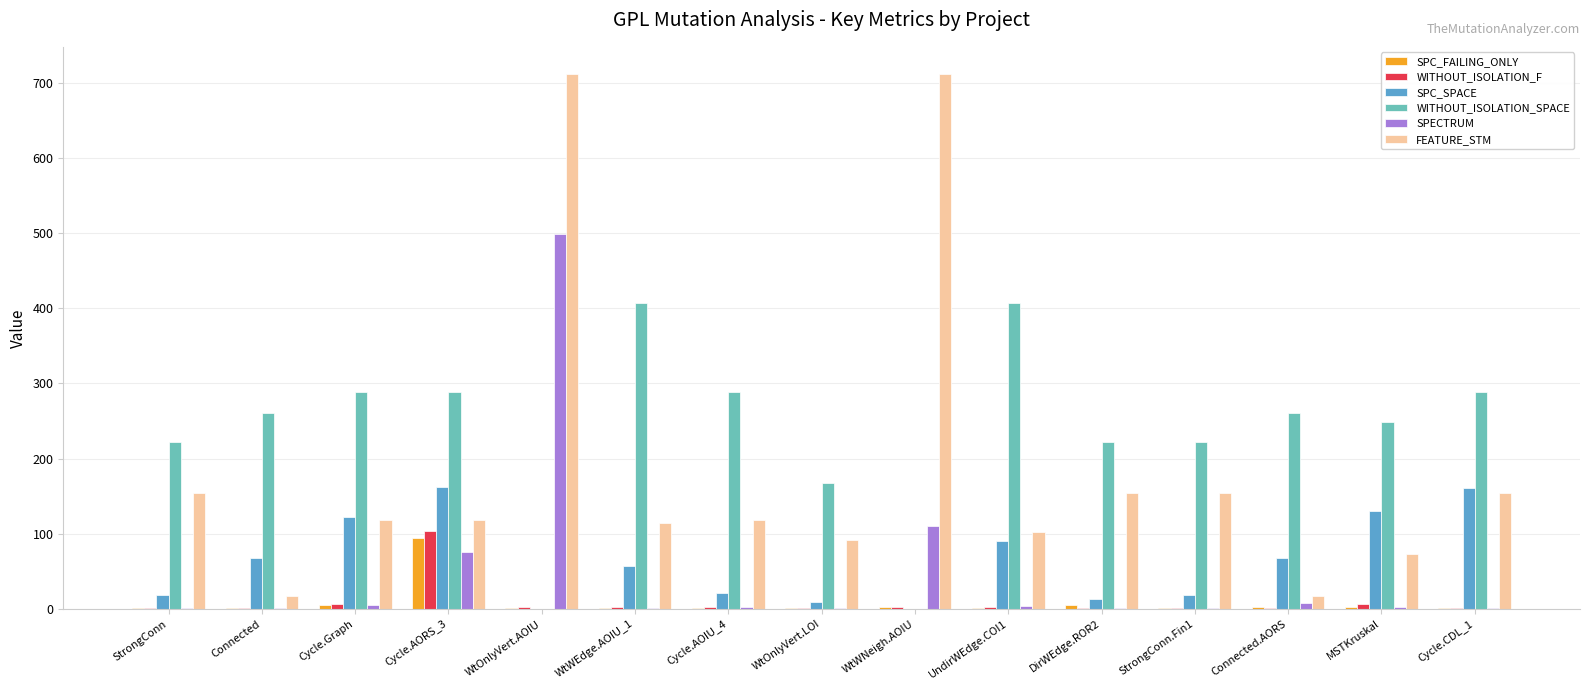

Are the bars horizontal?

No